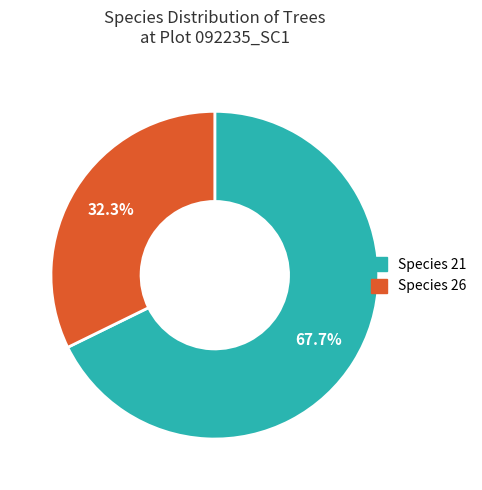

Count the number of slices in the pie.

2